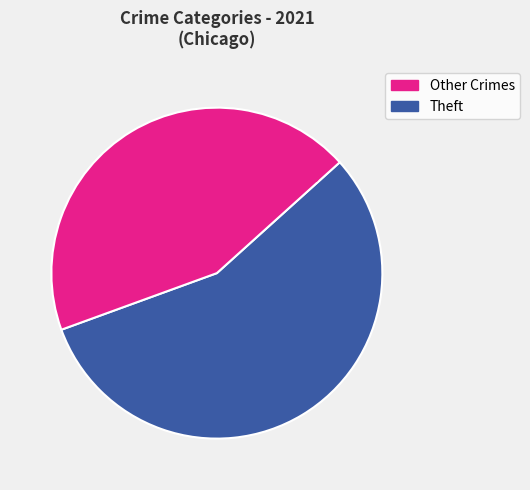

To the nearest percent, what is the average slice percentage?

50%